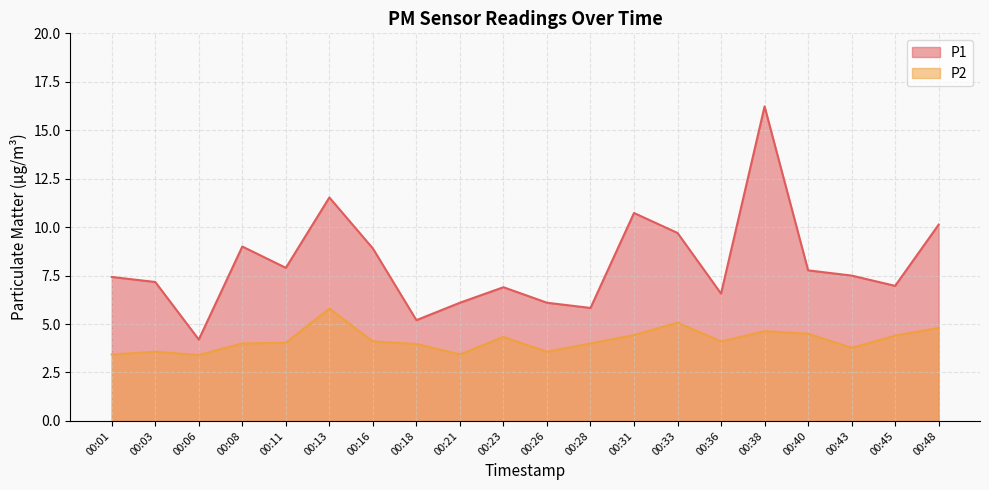

What is the value of the P2 point at the 19th from the left?

4.4